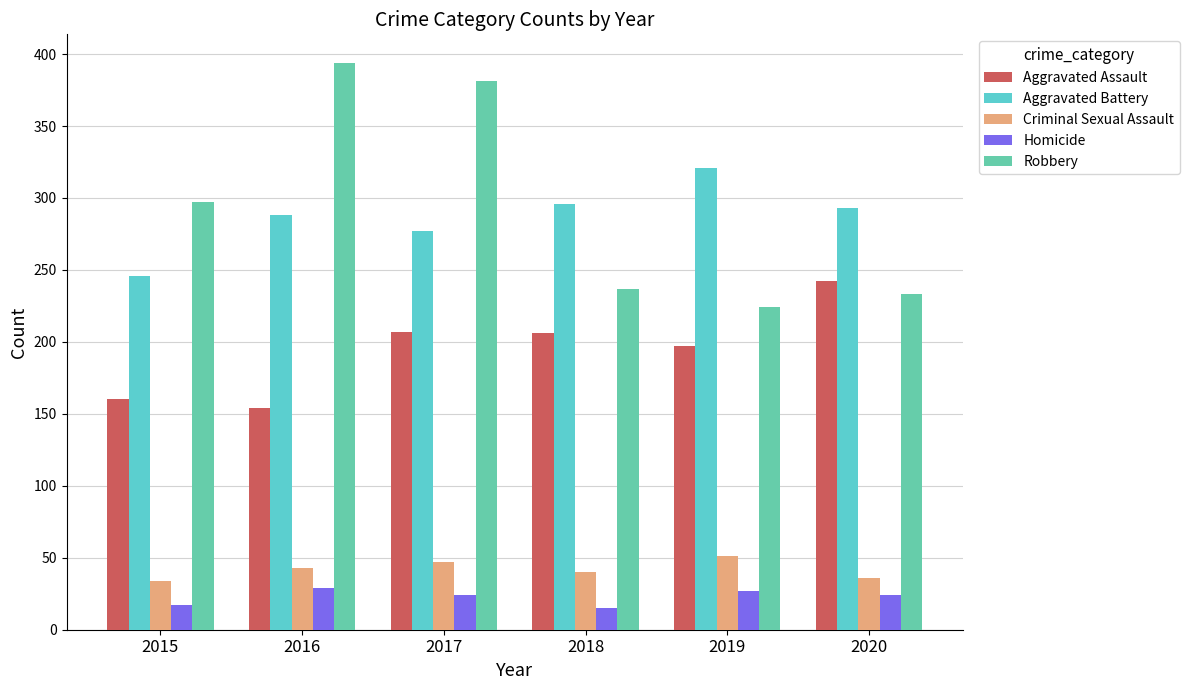

Which series has the largest total across all categories?

Robbery